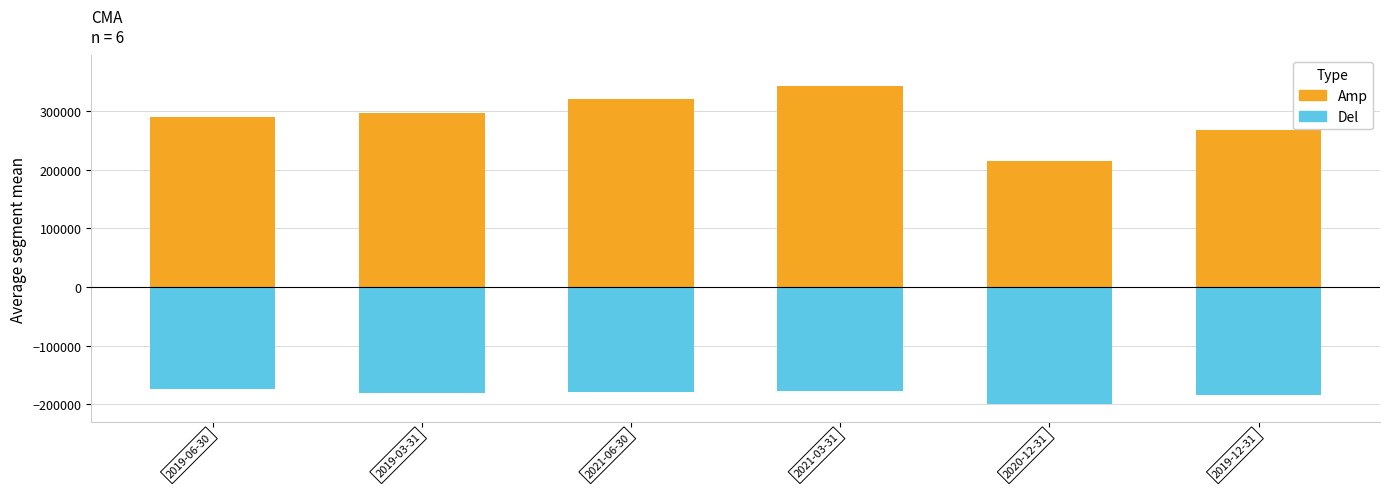

Reading left to right, list all the values displayed in this chart.

Amp: 290000	297000	321000	343000	215000	267000
Del: -174000	-181000	-179000	-177000	-200000	-185000